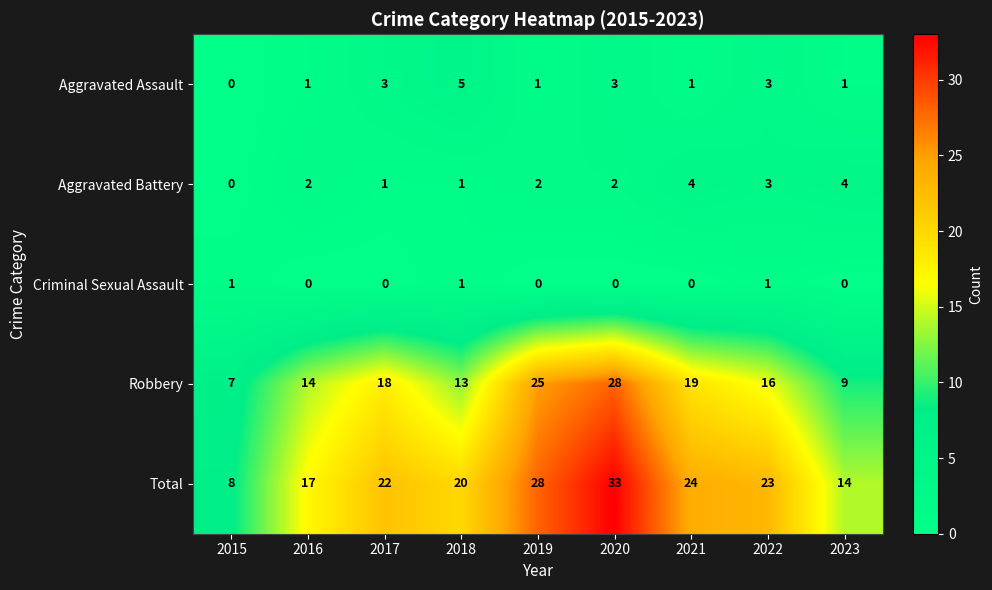

What is the difference between the second highest and second lowest values in the Aggravated Battery series?

3